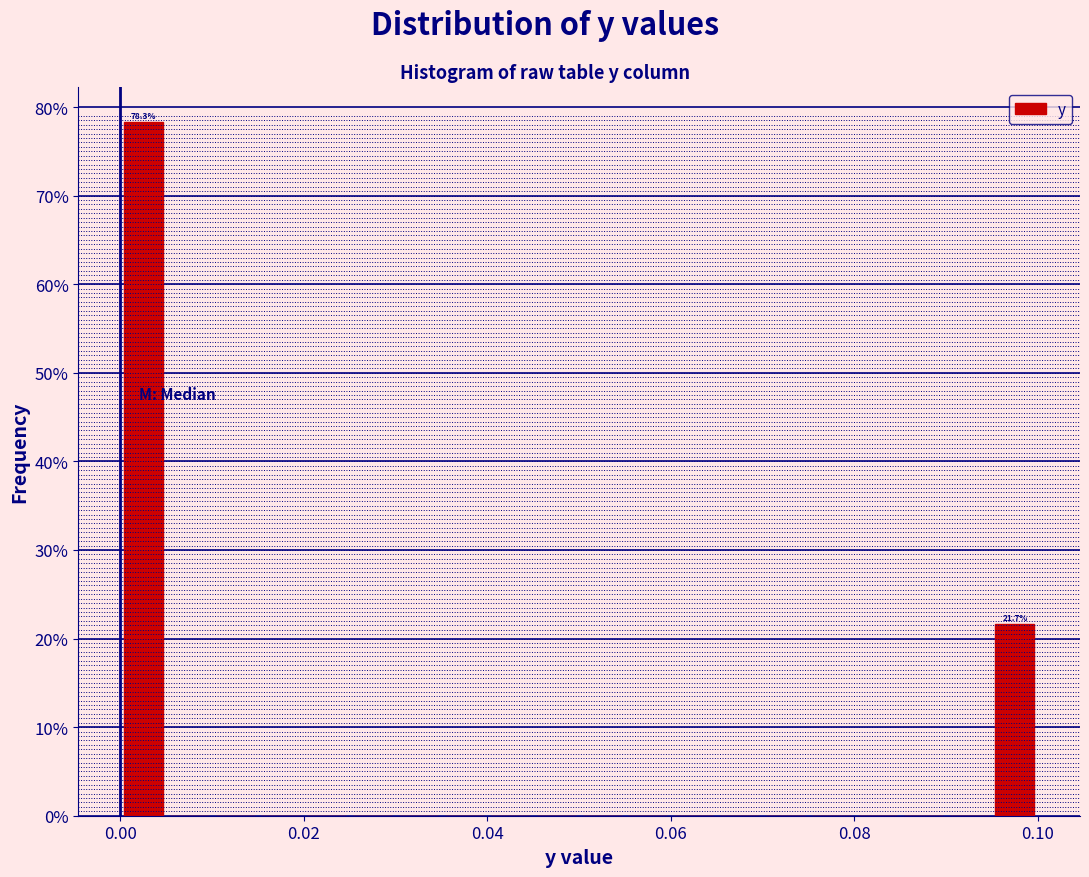

Read against the x-axis, roughly where is the centre of the tallest bar?

0.002